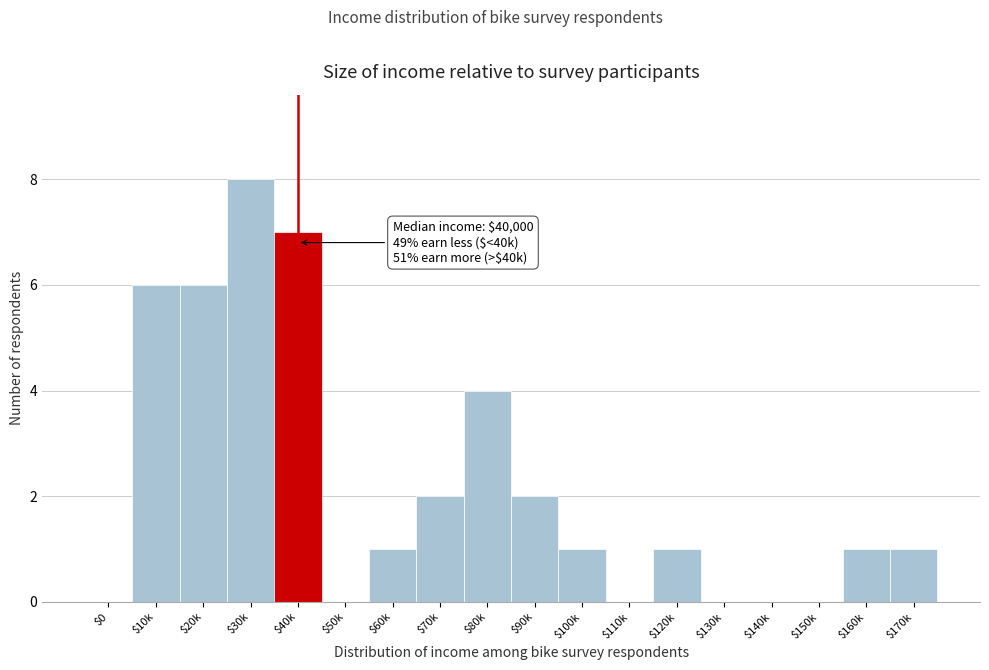

True or false: the data shows 2 at $30k.

False